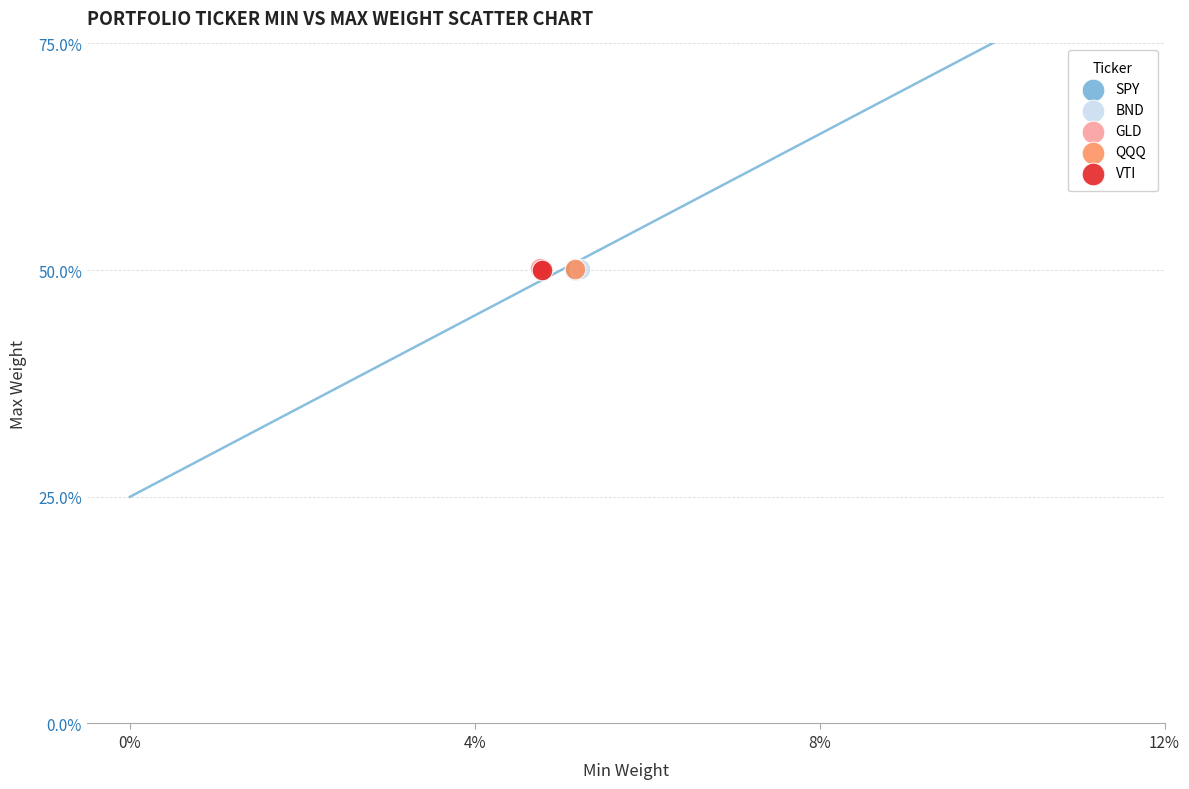

What are all the series names shown in the legend?

SPY, BND, GLD, QQQ, VTI